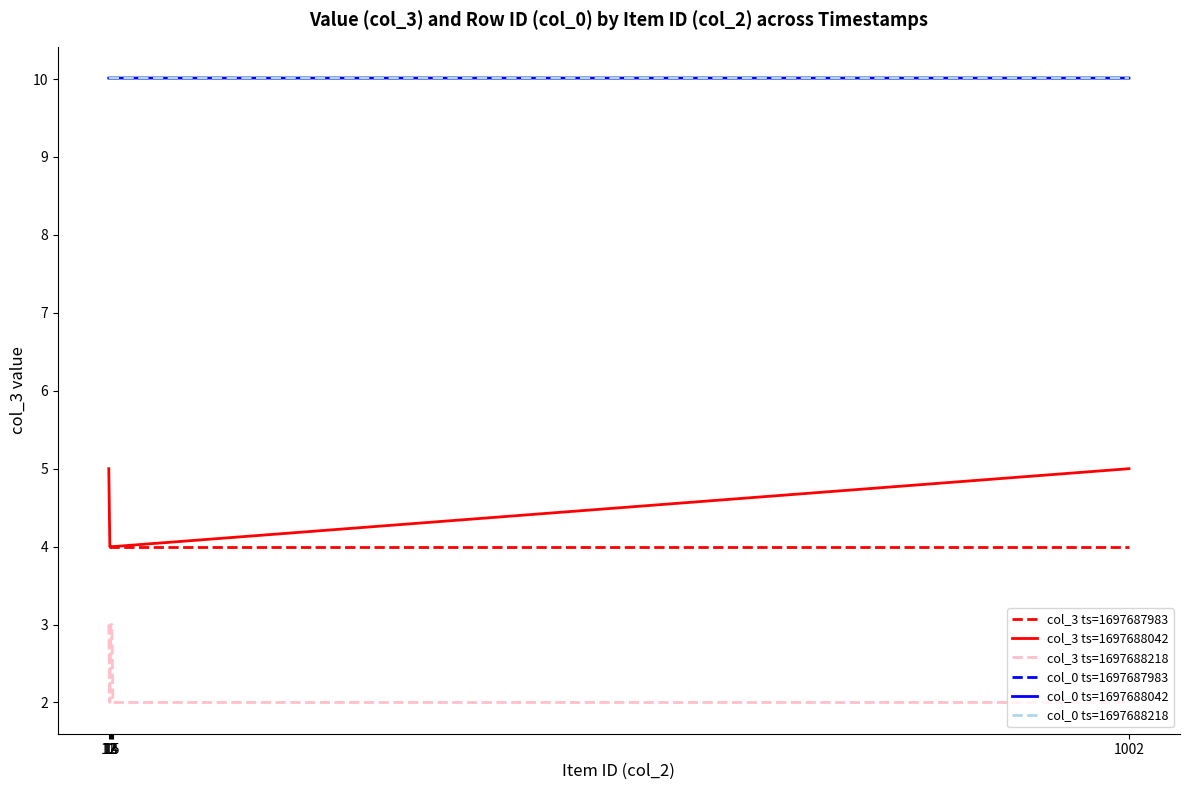

What is the average value of the col_3 ts=1697687983 series?

4.0